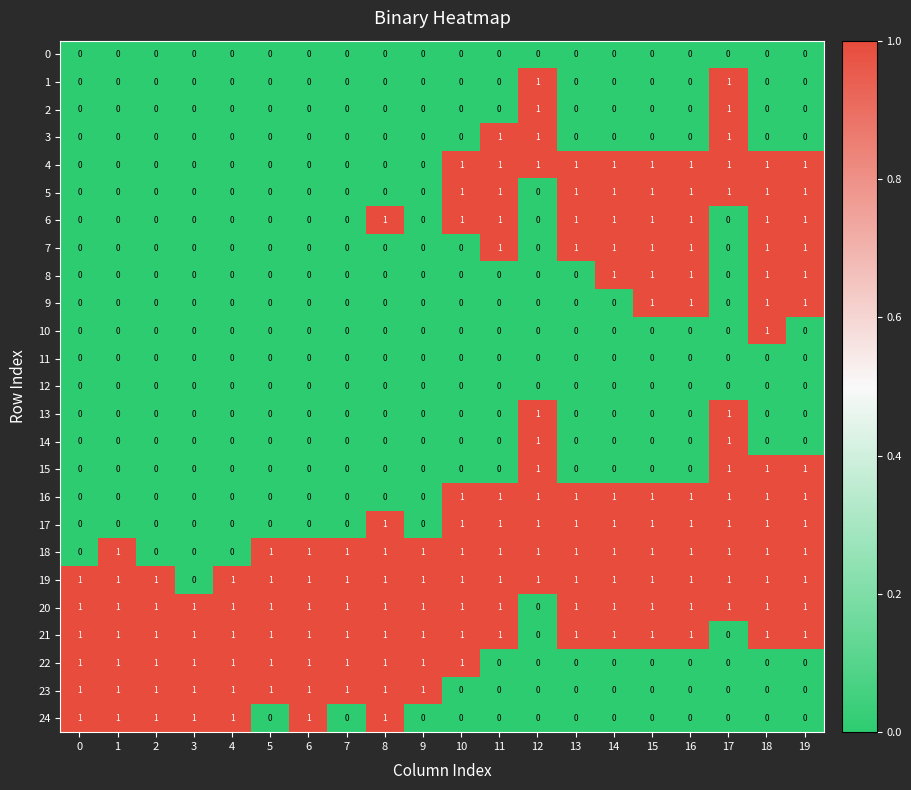

Is it true that 14 equals -1 at 4?

False